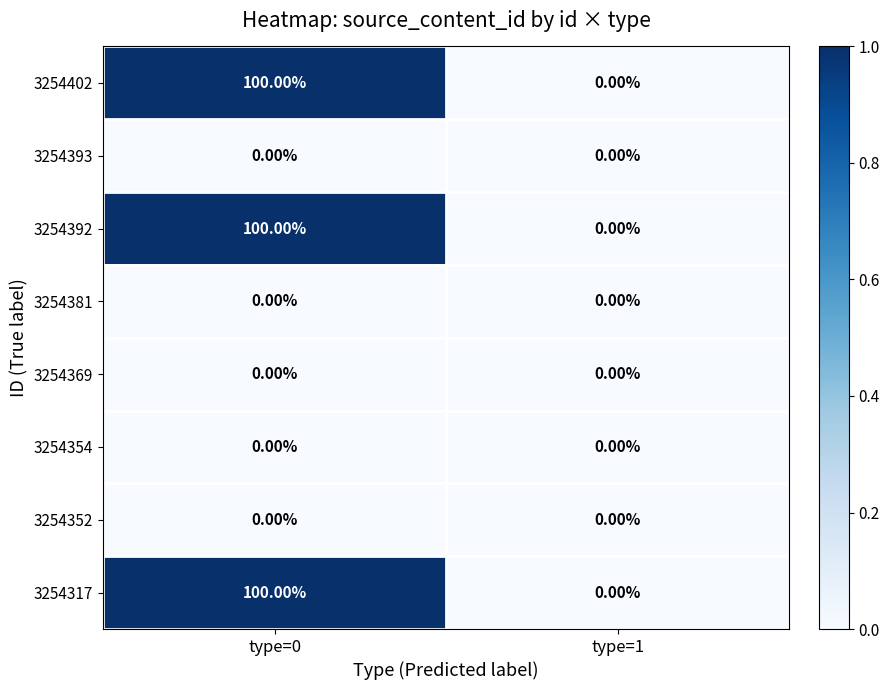

What is the difference between the highest and lowest values at type=0?

100